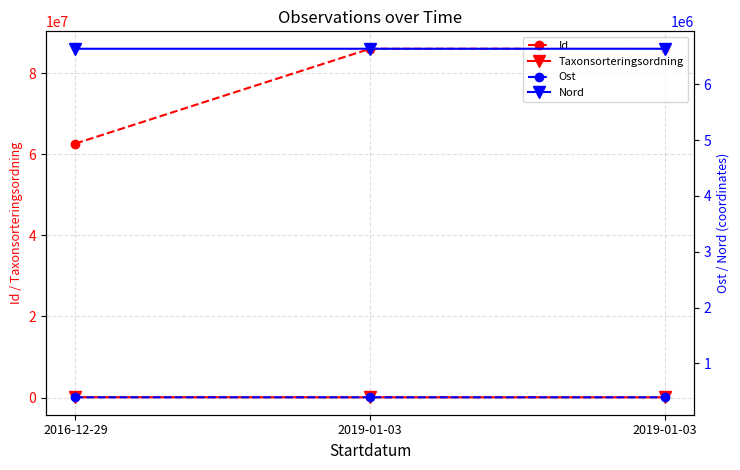

Reading left to right, what are all the values shown in this chart?

Id: 62625558.0	86001841.0	86001842.0
Taxonsorteringsordning: 78614.0	56522.0	56395.0
Ost: 394472.3	394532.3	394463.4
Nord: 6633298.1	6633458.9	6633304.9